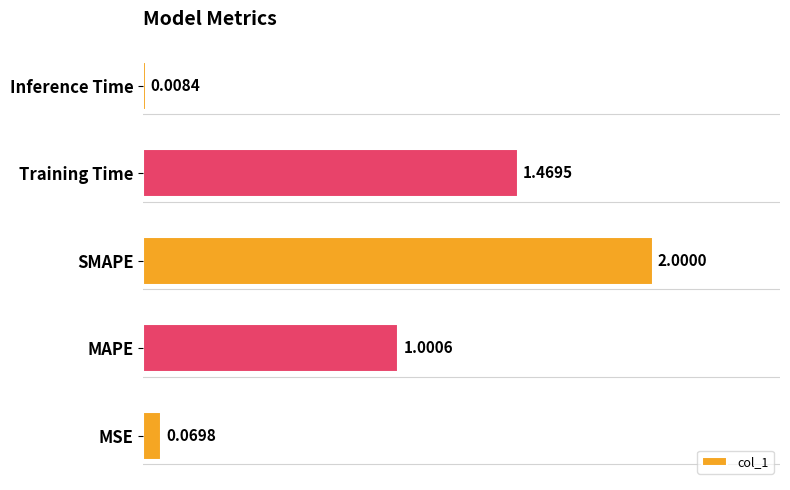

What is the sum of all values?

4.5